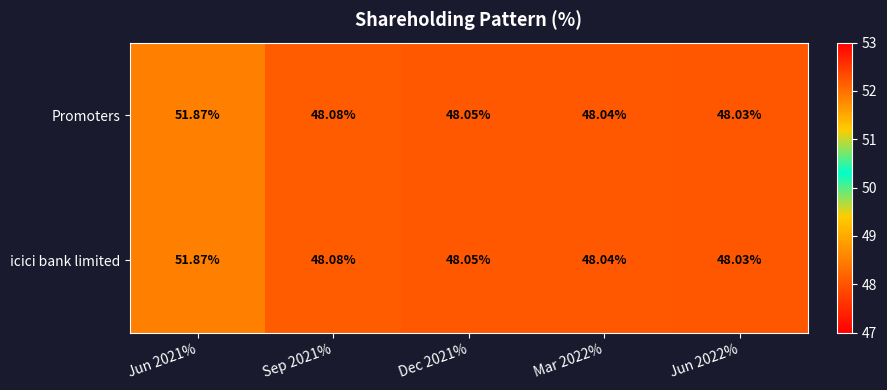

At which category is the sum across all series the highest?

Jun 2021%